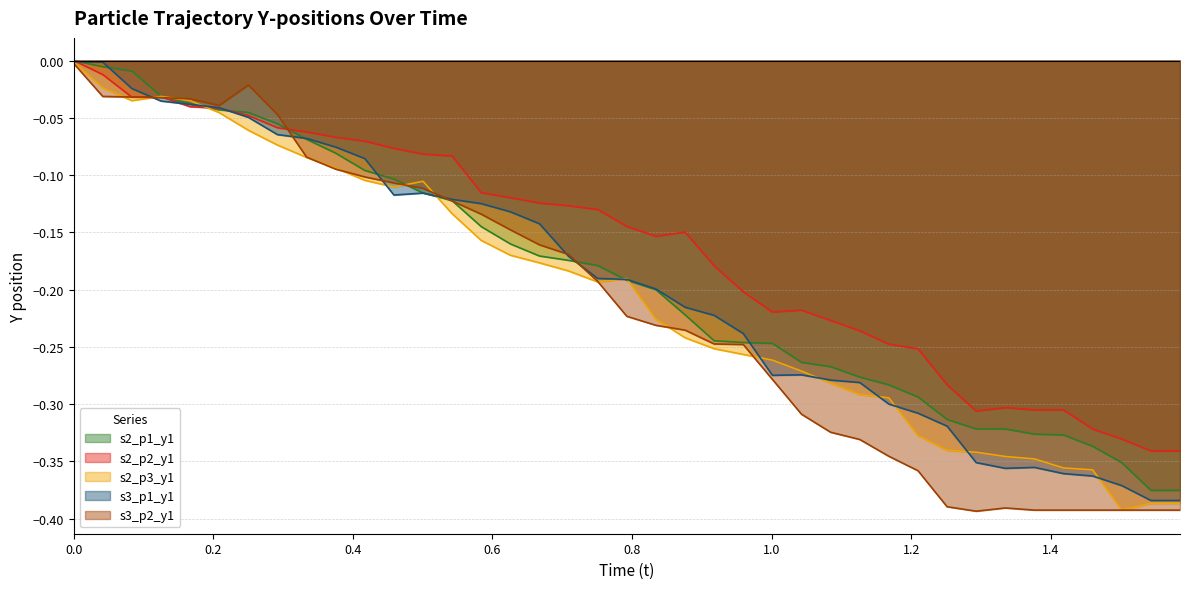

What is the sum of all s3_p2_y1 values?

-8.3